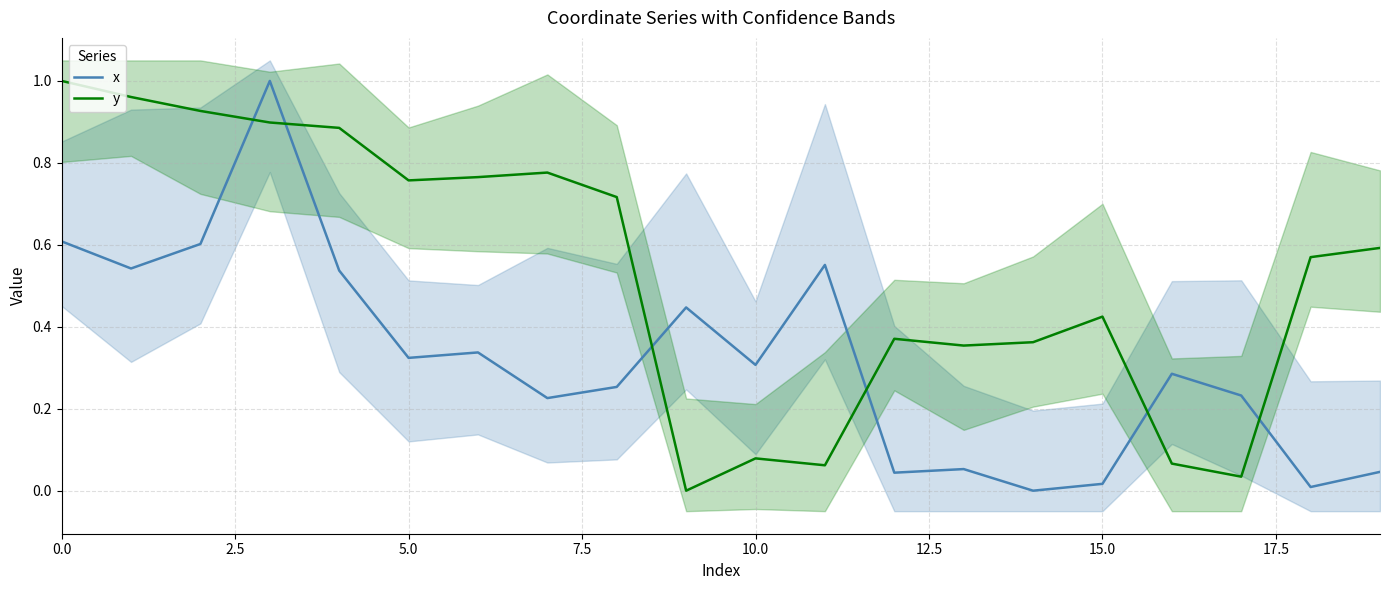

What is the spread (max minus min) of values at 10?

0.2